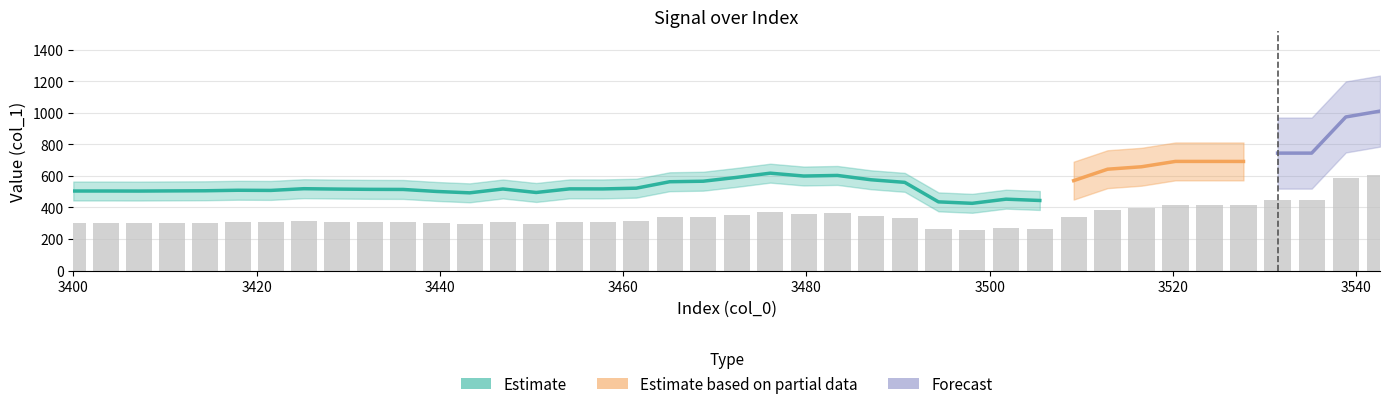

Are the bars horizontal?

No